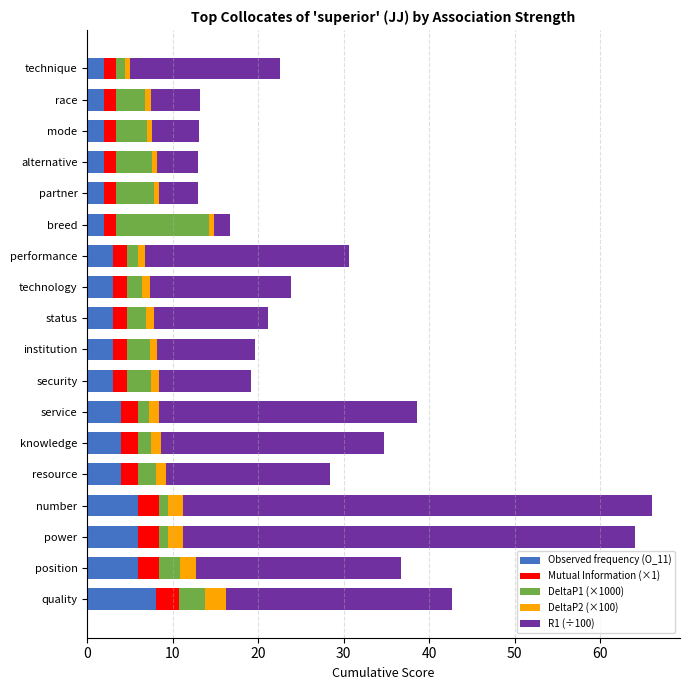

At which label does Observed frequency (O_11) reach its peak?

quality